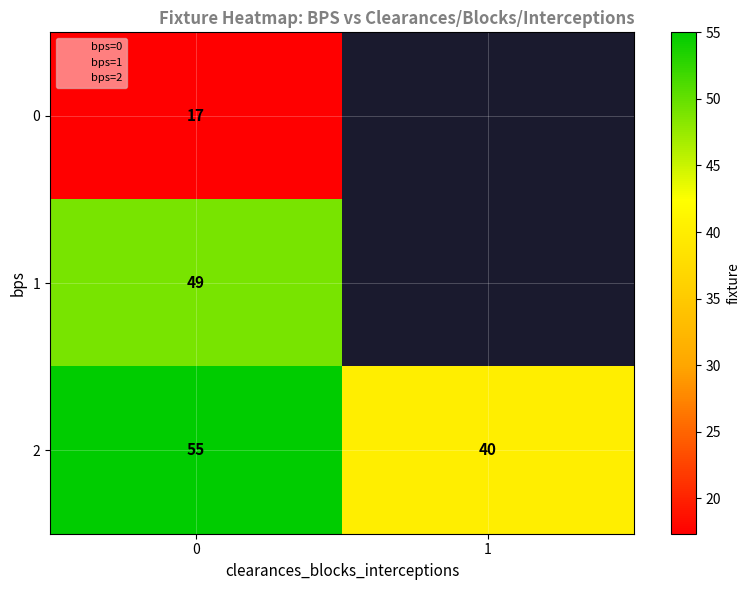

The value of 0 at 0 is 17.3. True or false?

True